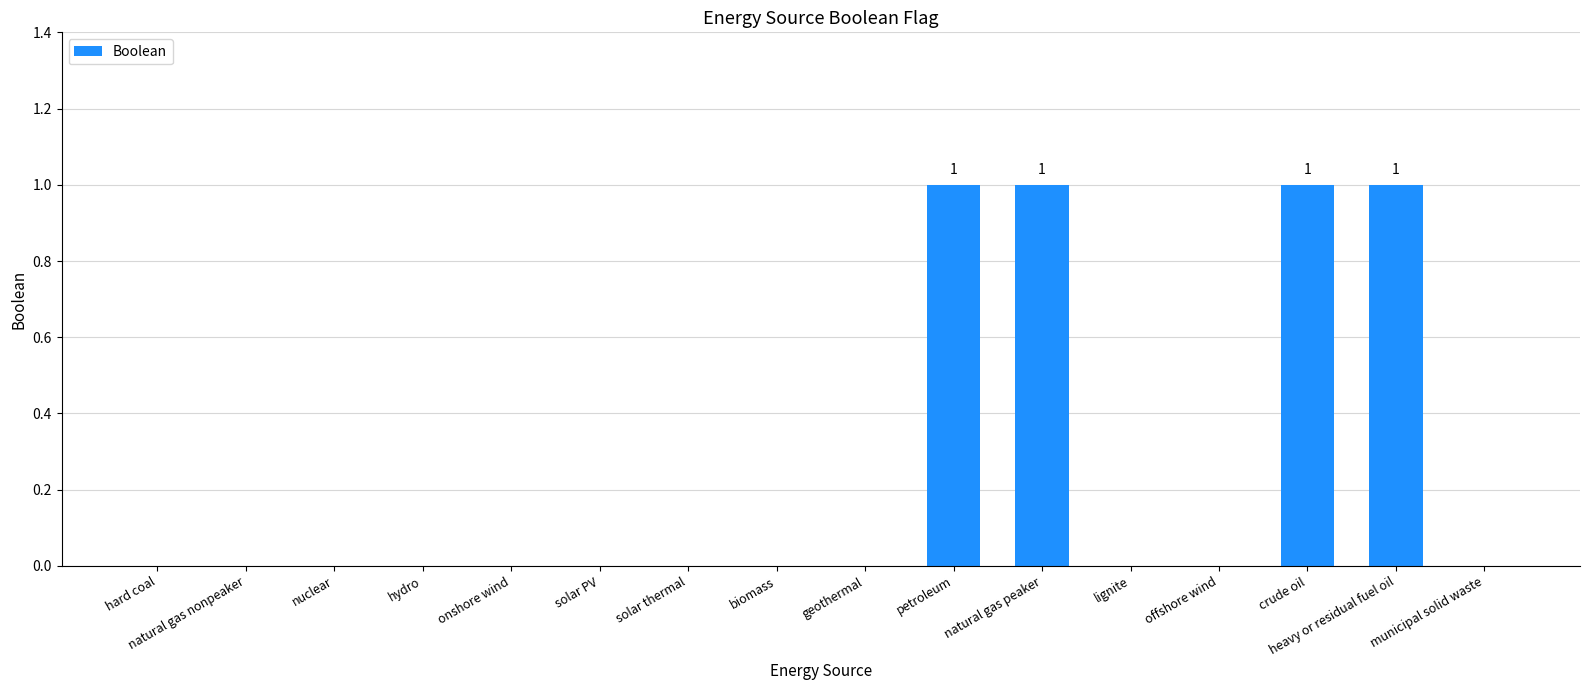

The value at hydro is 0. True or false?

True